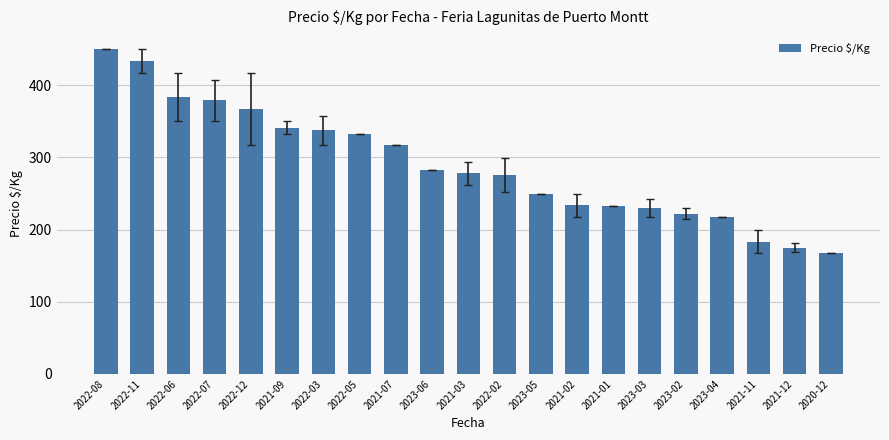

What is the maximum value shown in the chart?

450.0